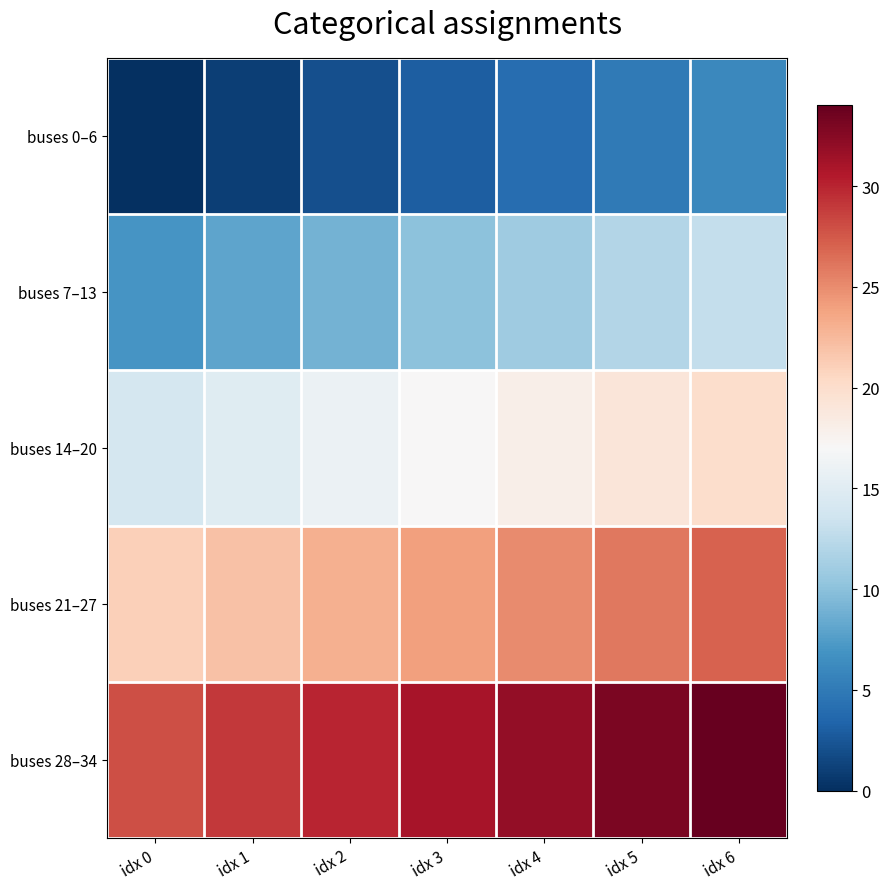

At idx 0, list the series in order from smallest to largest.

buses 0–6, buses 7–13, buses 14–20, buses 21–27, buses 28–34